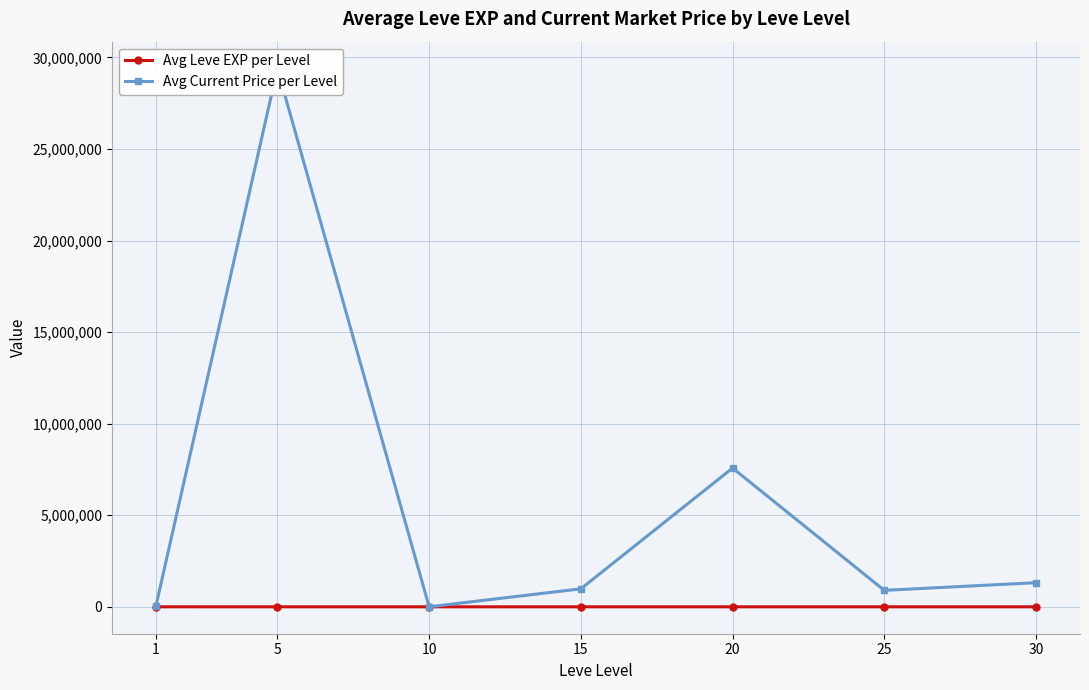

What is the maximum value shown in the chart?

29389422.1